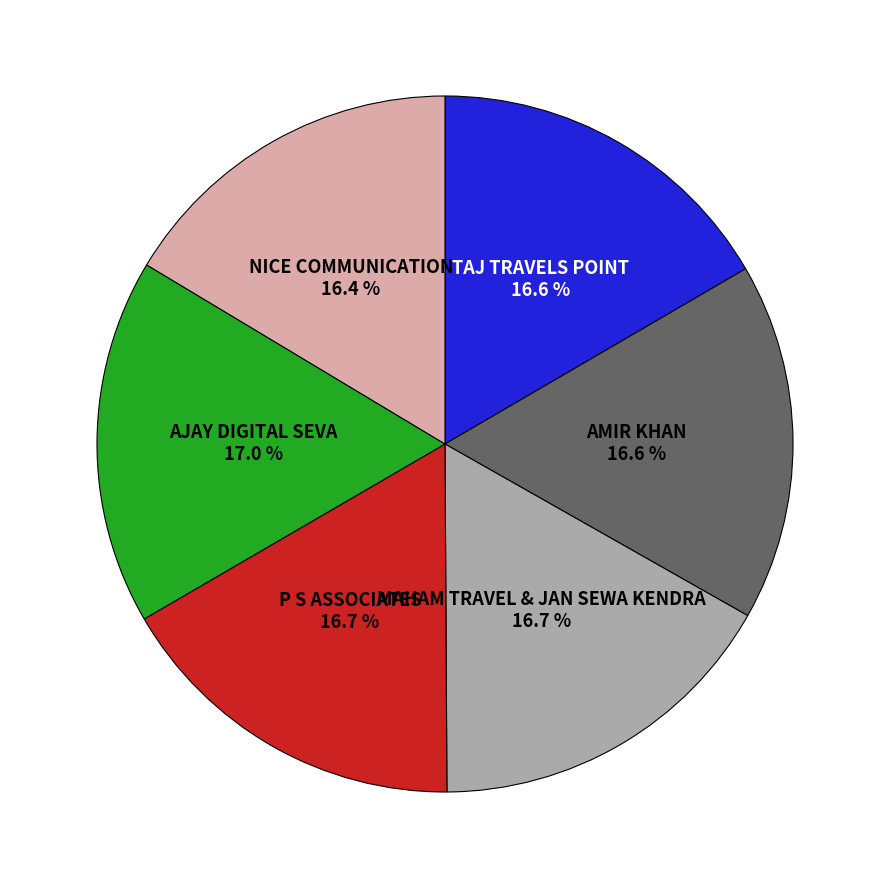

Does any single category account for the majority?

No